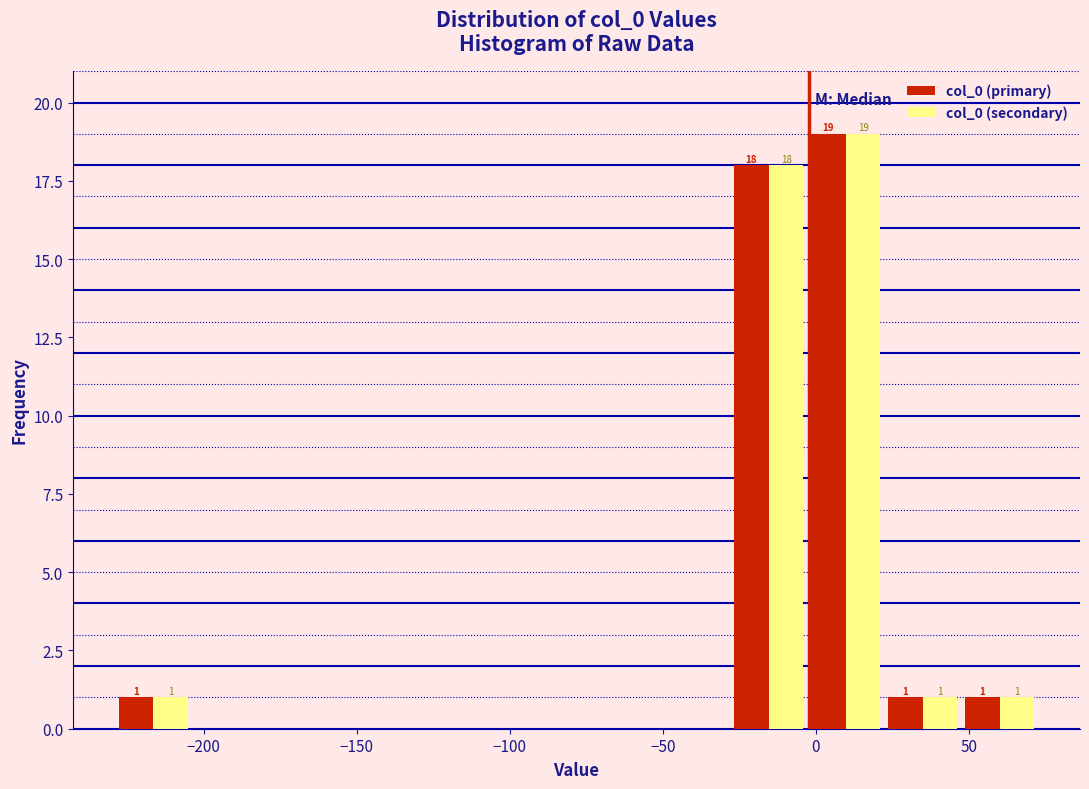

In the col_0 (secondary) series, which range on the x-axis has the tallest bar?

-5 to 20